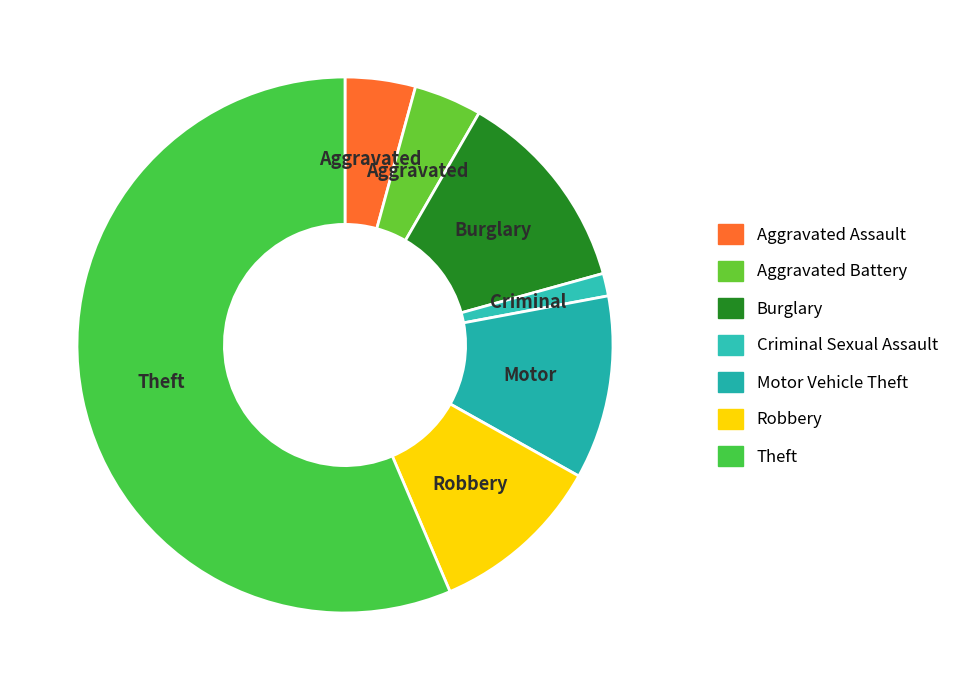

To the nearest percent, what percentage of the pie is Aggravated Assault?

4%